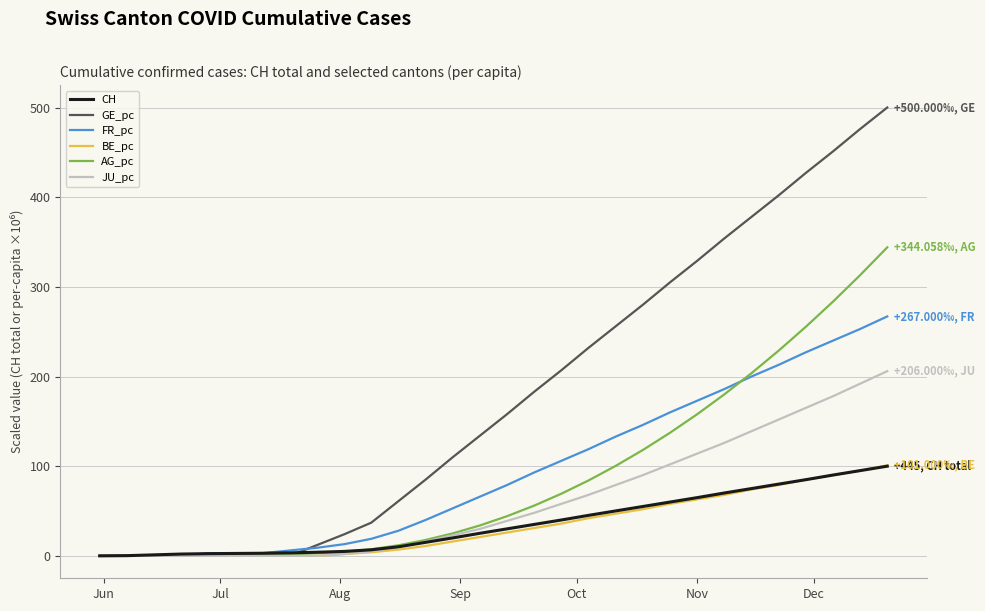

What are all the series names shown in the legend?

CH, GE_pc, FR_pc, BE_pc, AG_pc, JU_pc